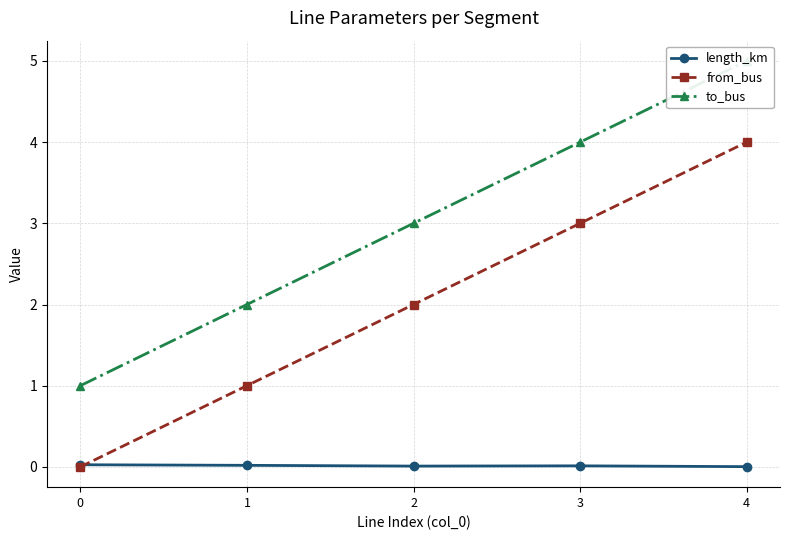

Reading right to left, transcribe all the data shown in this chart.

length_km: 4=0.0	3=0.0	2=0.0	1=0.0	0=0.0
from_bus: 4=4.0	3=3.0	2=2.0	1=1.0	0=0.0
to_bus: 4=5.0	3=4.0	2=3.0	1=2.0	0=1.0